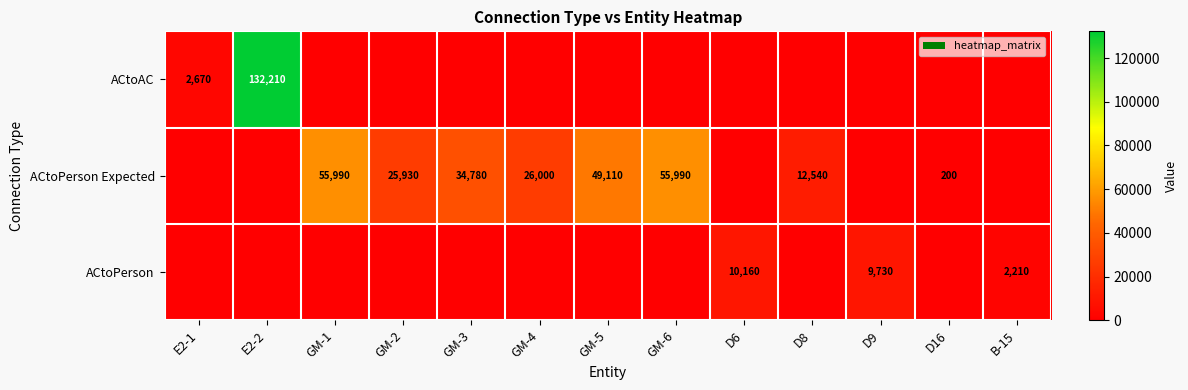

True or false: ACtoPerson has a value of 10160 at D6.

True